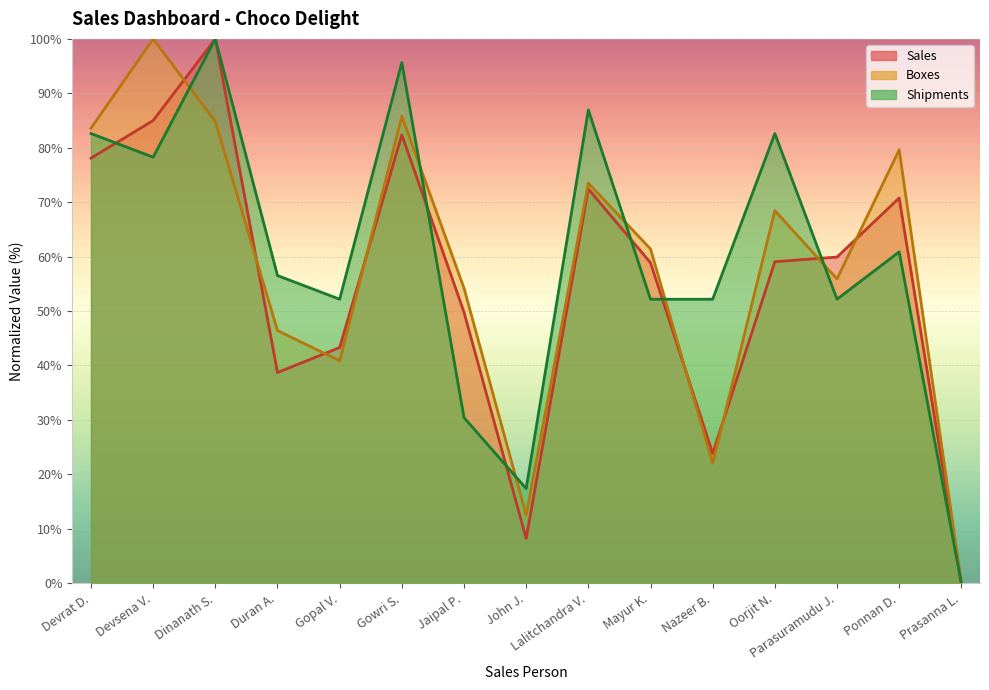

True or false: Sales has more than 0 interior local peaks.

True